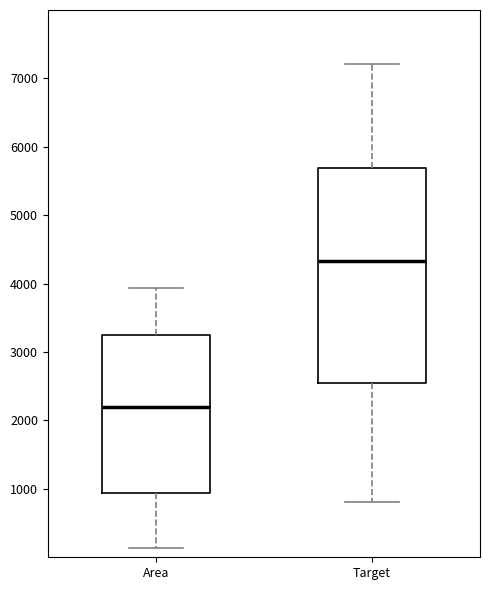

Reading left to right, transcribe this box plot: for each box, give where its median line is, the range the box spans, and where its two whiskers end, as read against the y-axis. The values are not printed on the chart, so give them approximately, as read against the axis.

Area: median 2200, box 900 to 3200, whiskers 100 to 3900
Target: median 4300, box 2500 to 5700, whiskers 800 to 7200